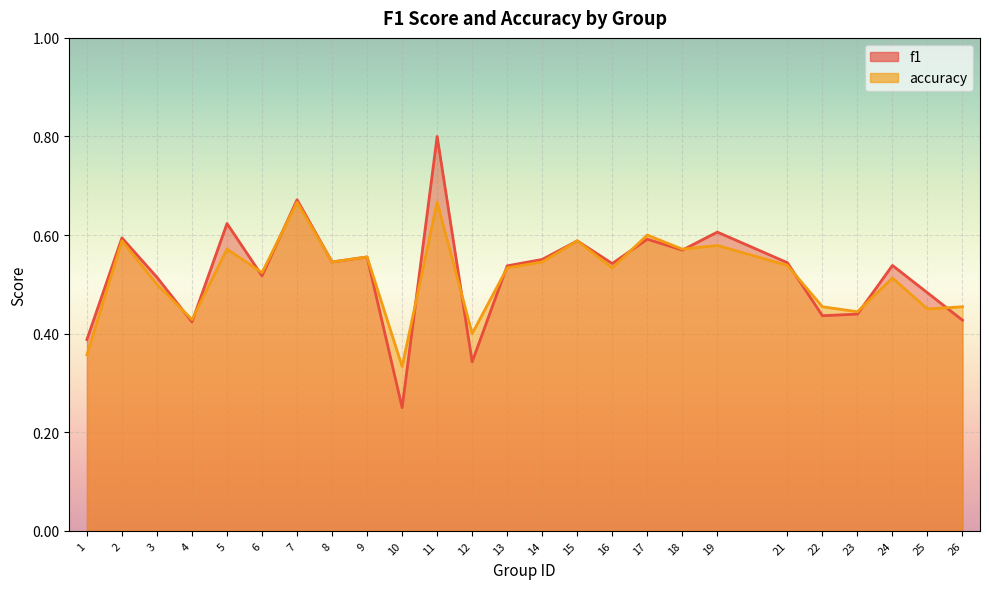

How many accuracy values are between 0 and 1?

25